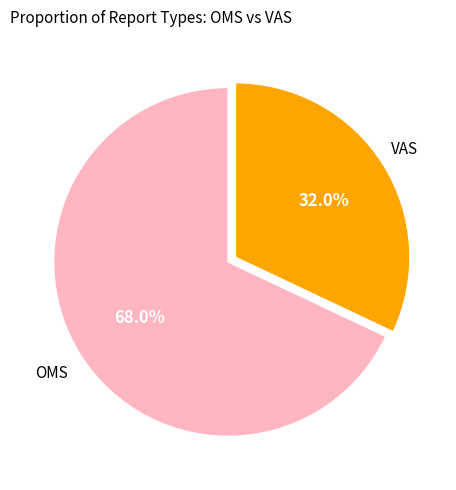

Is there a majority slice in this chart?

Yes